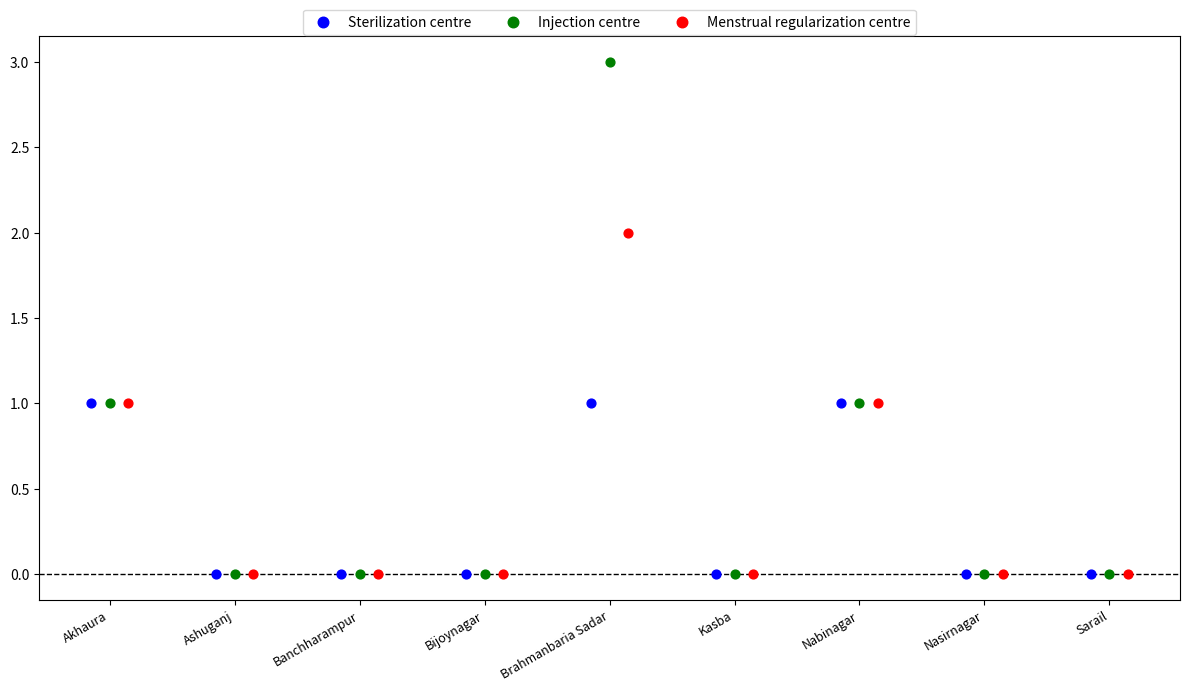

Which series contains the highest Y value?

Injection centre